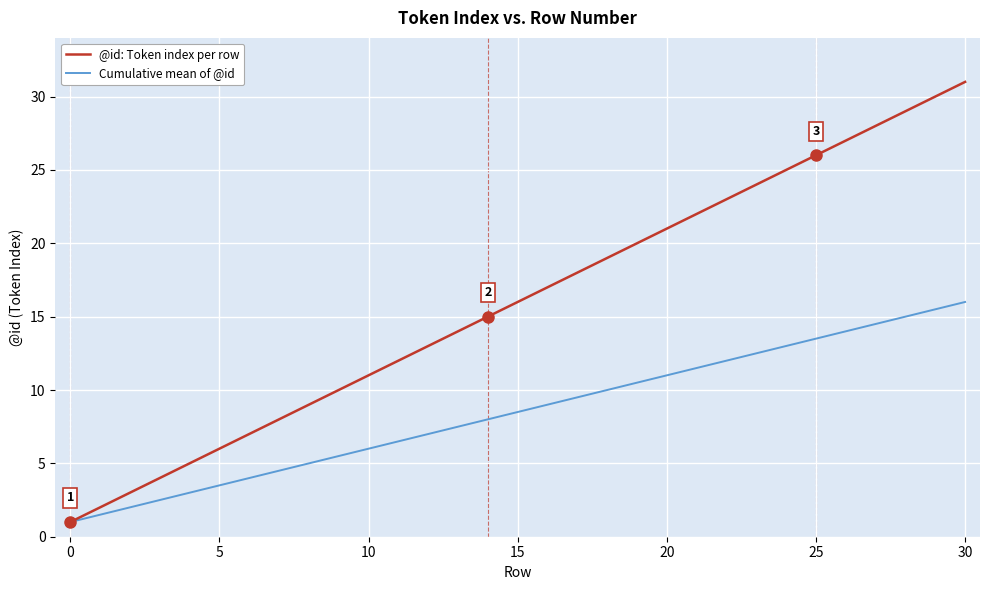

What is the difference between the second highest and minimum values in the @id: Token index per row series?

29.0